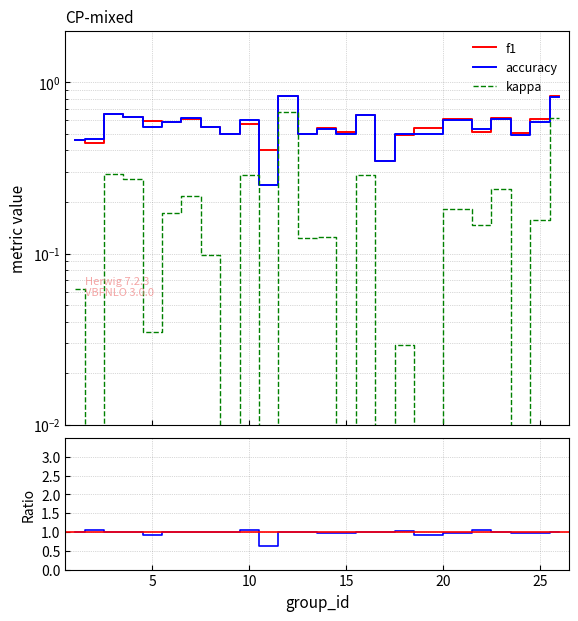

Where is the first local maximum for accuracy?

3